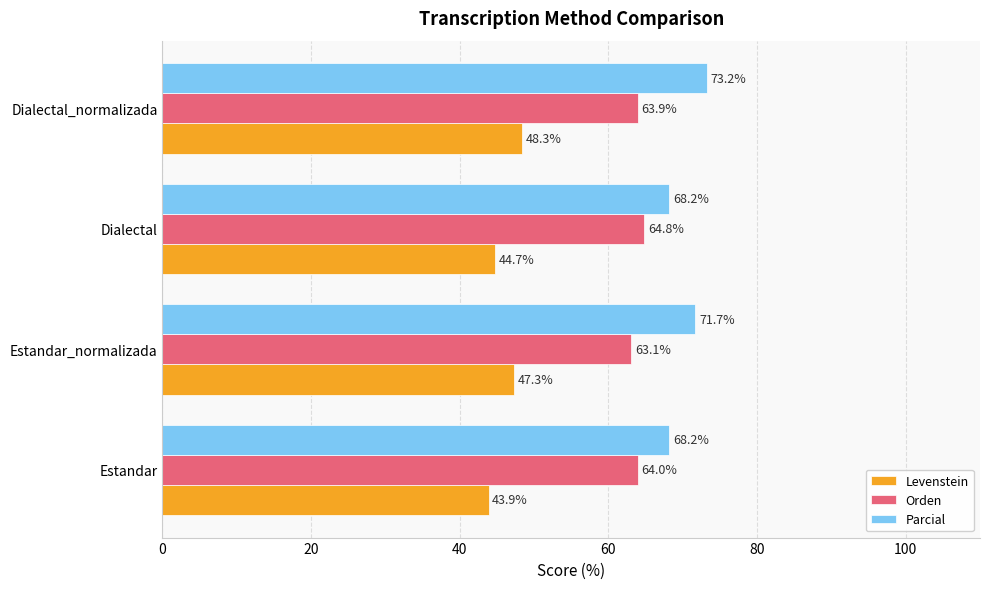

At how many categories does at least one series exceed 52?

4